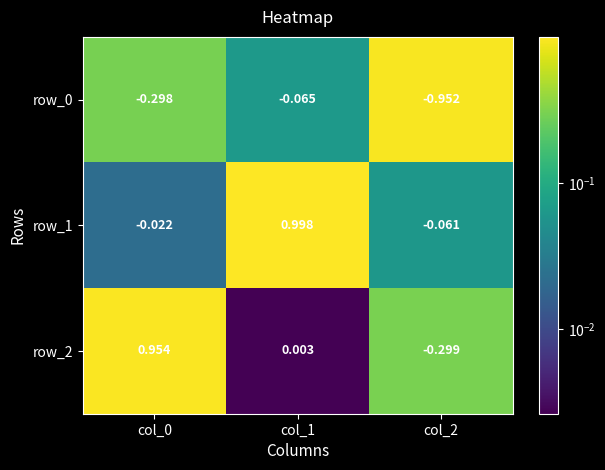

Is the value of row_2 at col_2 greater than the value of row_1 at col_0?

No